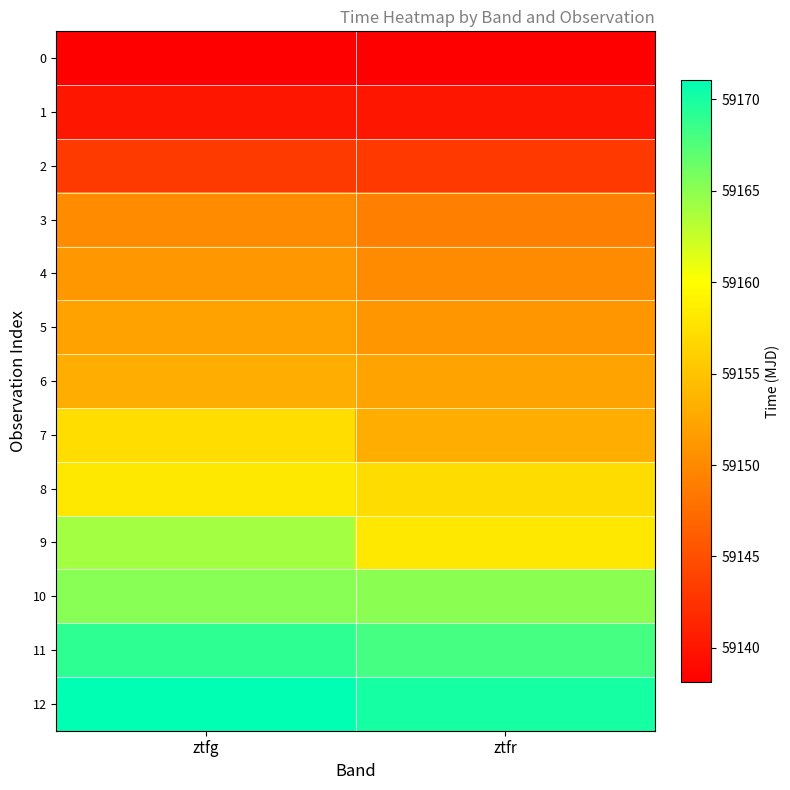

Reading right to left, extract all data points from this chart.

0: ztfr=59138.1	ztfg=59138.2
1: ztfr=59140.1	ztfg=59140.1
2: ztfr=59143.1	ztfg=59143.2
3: ztfr=59149.1	ztfg=59150.1
4: ztfr=59150.2	ztfg=59151.2
5: ztfr=59151.1	ztfg=59152.1
6: ztfr=59152.2	ztfg=59153.1
7: ztfr=59153.2	ztfg=59157.2
8: ztfr=59157.1	ztfg=59158.2
9: ztfr=59158.1	ztfg=59164.1
10: ztfr=59165.1	ztfg=59165.2
11: ztfr=59168.1	ztfg=59169.1
12: ztfr=59170.1	ztfg=59171.1